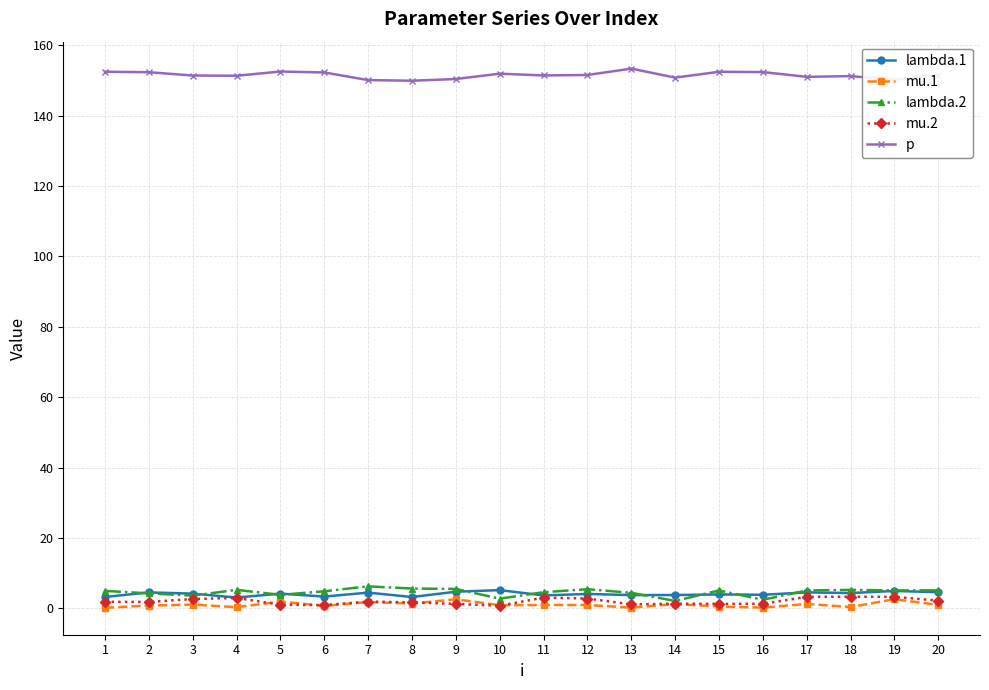

What is the spread (max minus min) of values at 7?

148.4